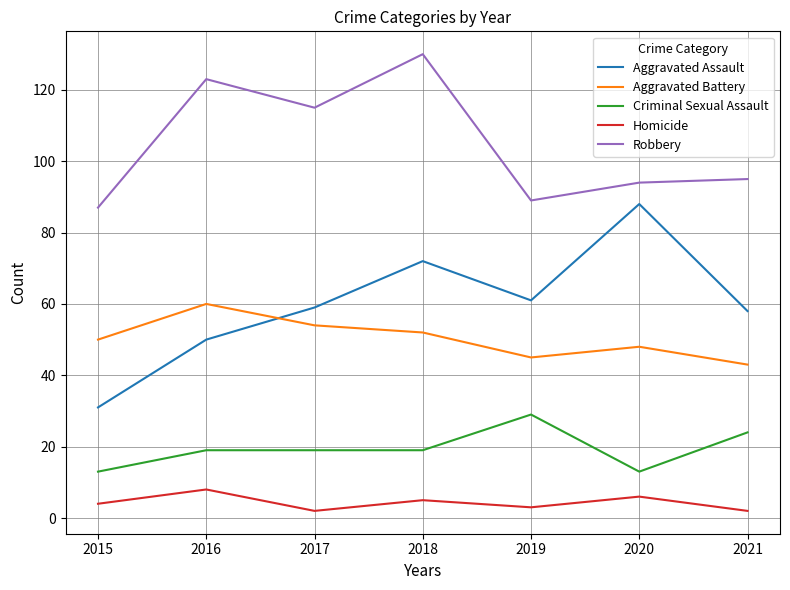

True or false: Aggravated Assault and Aggravated Battery intersect in this chart.

True